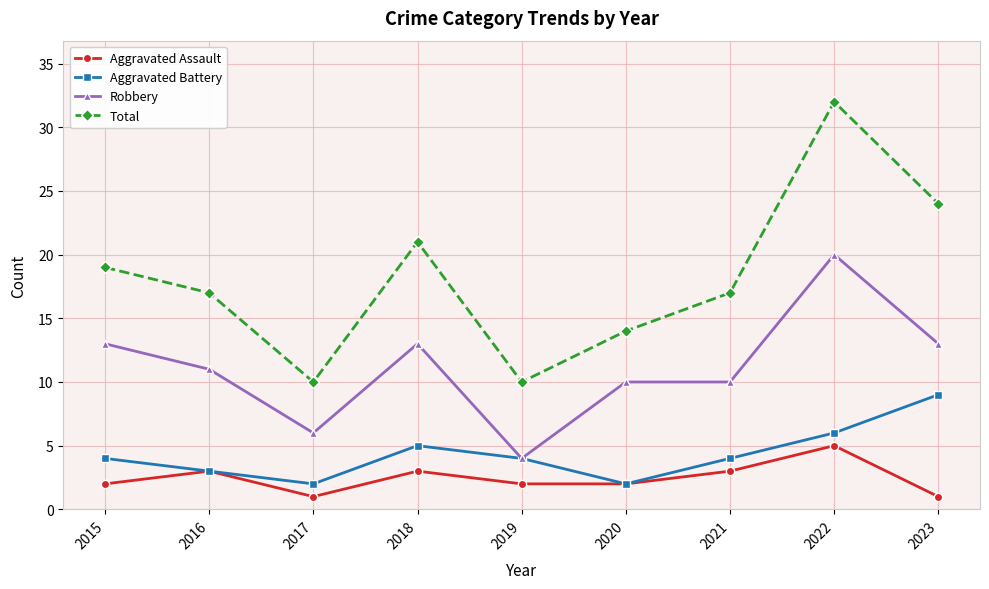

The value of Robbery at 2020 is 5. True or false?

False